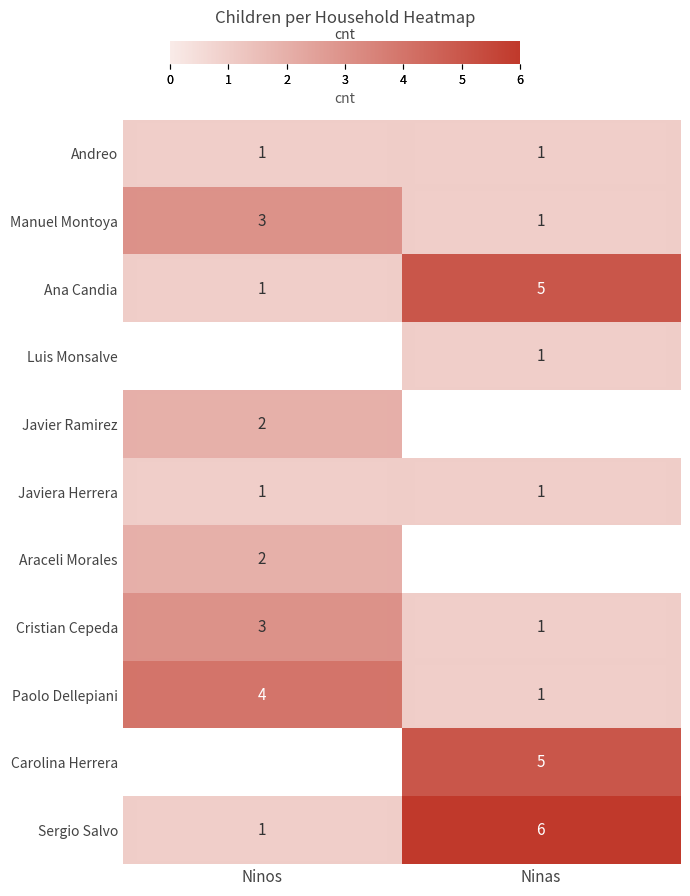

The Sergio Salvo series shows 2 at Ninos. True or false?

False